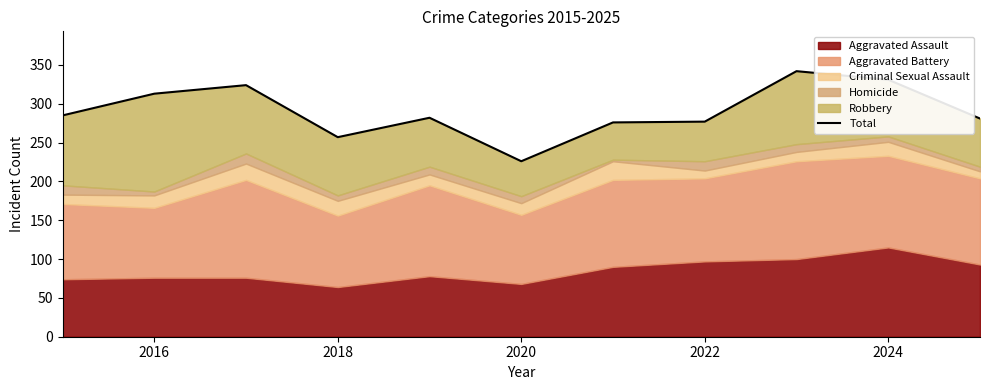

What is the sum of all values?

3194